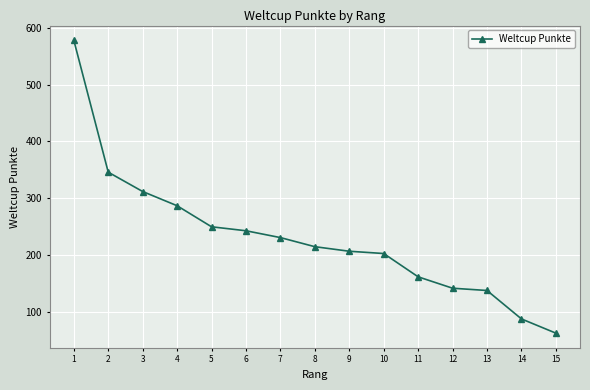

What is the difference between the maximum and minimum values?

515